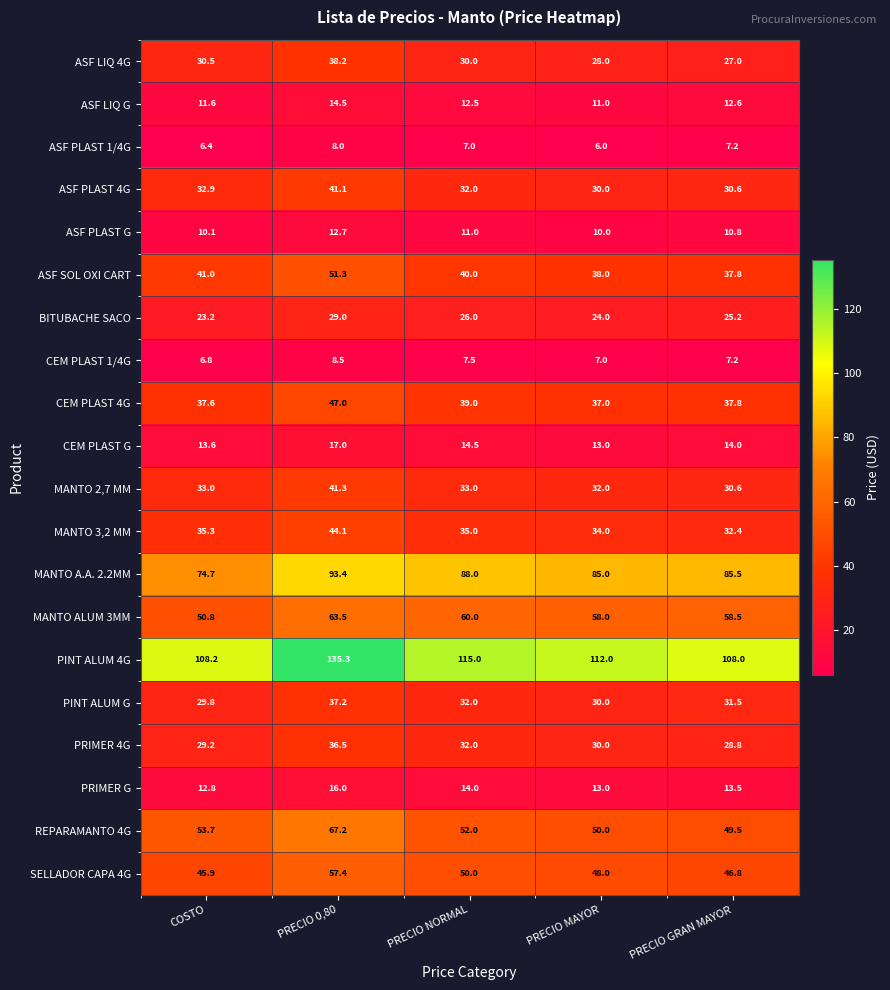

Rank the categories by PINT ALUM 4G value from lowest to highest.

PRECIO GRAN MAYOR, COSTO, PRECIO MAYOR, PRECIO NORMAL, PRECIO 0,80